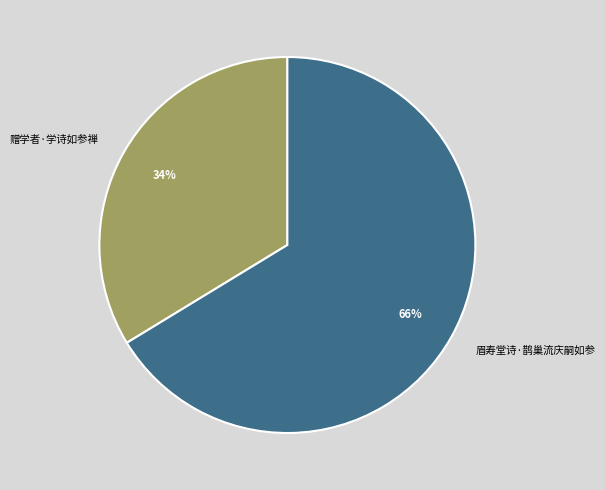

Is the sum of 眉寿堂诗·鹊巢流庆嗣如参 and 赠学者·学诗如参禅 greater than half?

Yes